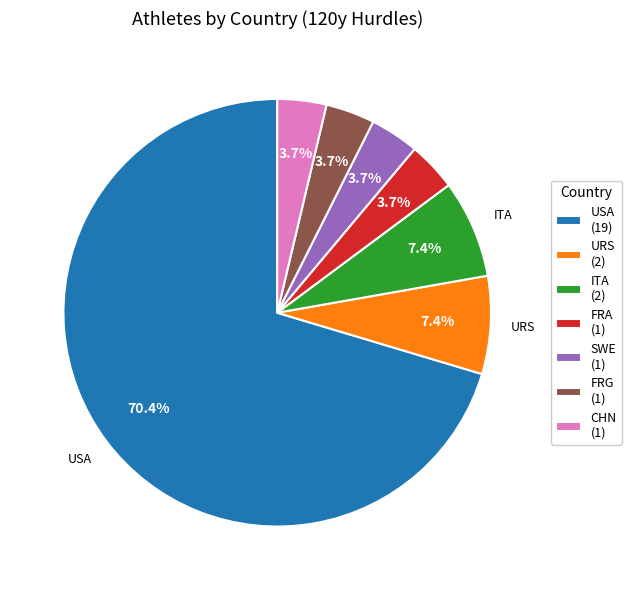

What percentage is the ITA slice, to the nearest percent?

7%